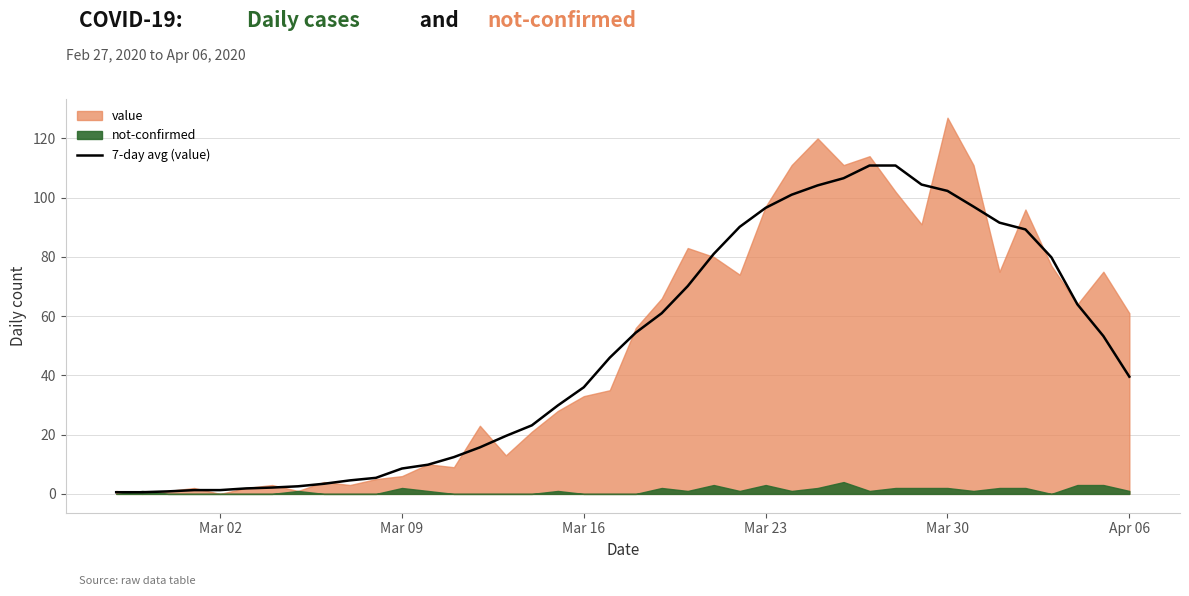

Is it true that 7-day avg (value) equals 59.3 at Apr 06?

False